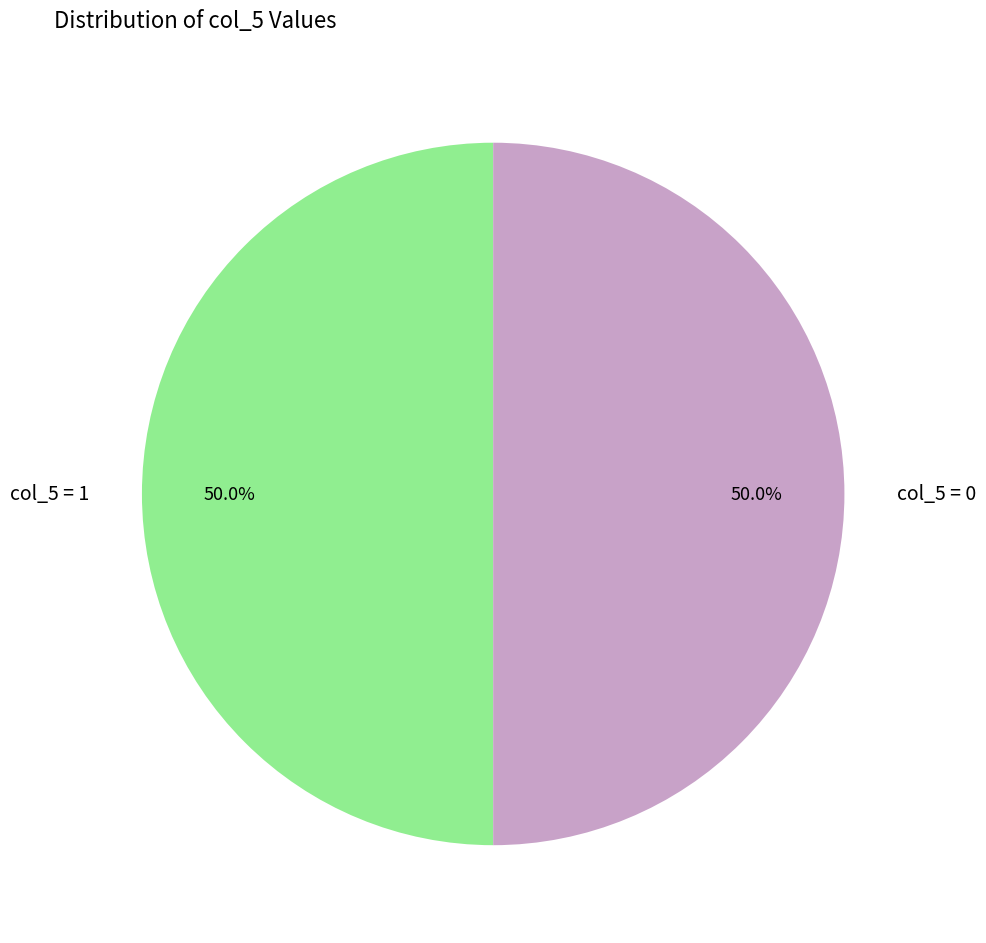

How much of the chart is everything except col_5 = 1?

50.0%